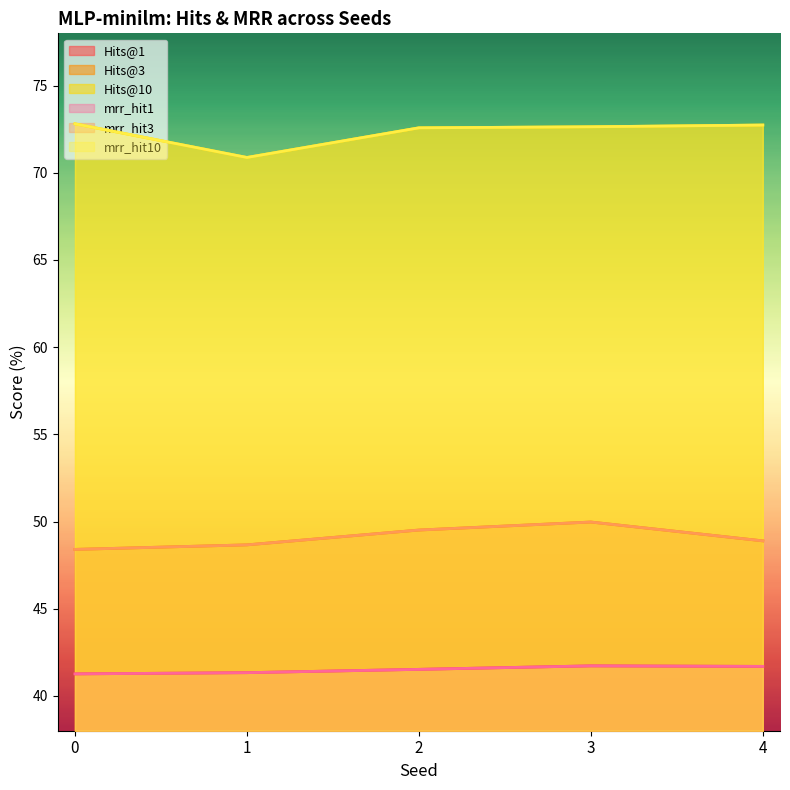

What are all the series names shown in the legend?

Hits@1, Hits@3, Hits@10, mrr_hit1, mrr_hit3, mrr_hit10